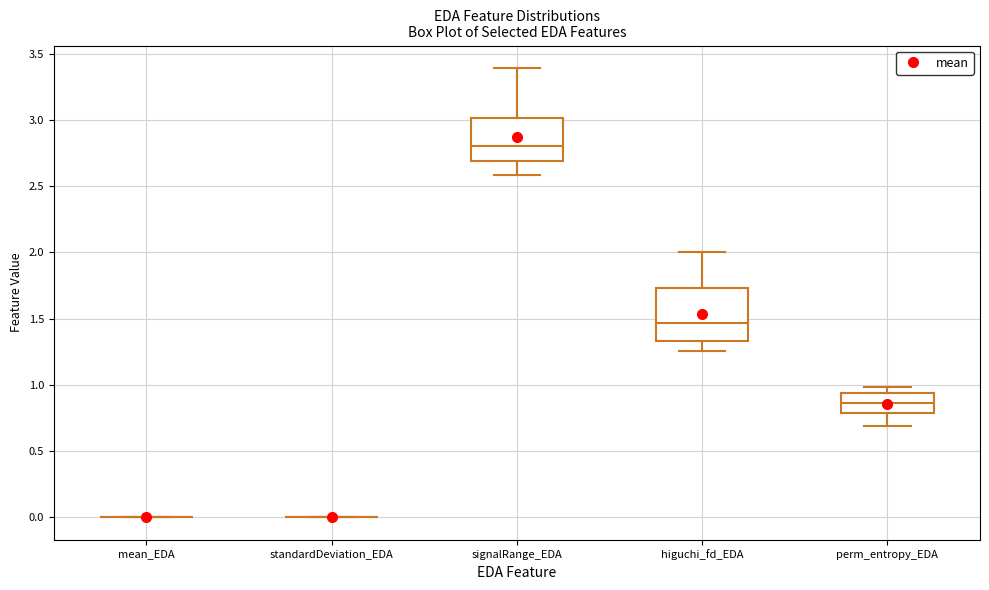

Reading left to right, transcribe this box plot: for each box, give where its median line is, the range the box spans, and where its two whiskers end, as read against the y-axis. The values are not printed on the chart, so give them approximately, as read against the axis.

mean_EDA: box collapsed to a line at 0.00, whiskers 0.00 to 0.00
standardDeviation_EDA: box collapsed to a line at 0.00, whiskers 0.00 to 0.00
signalRange_EDA: median 2.80, box 2.70 to 3.00, whiskers 2.60 to 3.40
higuchi_fd_EDA: median 1.45, box 1.35 to 1.75, whiskers 1.25 to 2.00
perm_entropy_EDA: median 0.85, box 0.80 to 0.95, whiskers 0.70 to 1.00